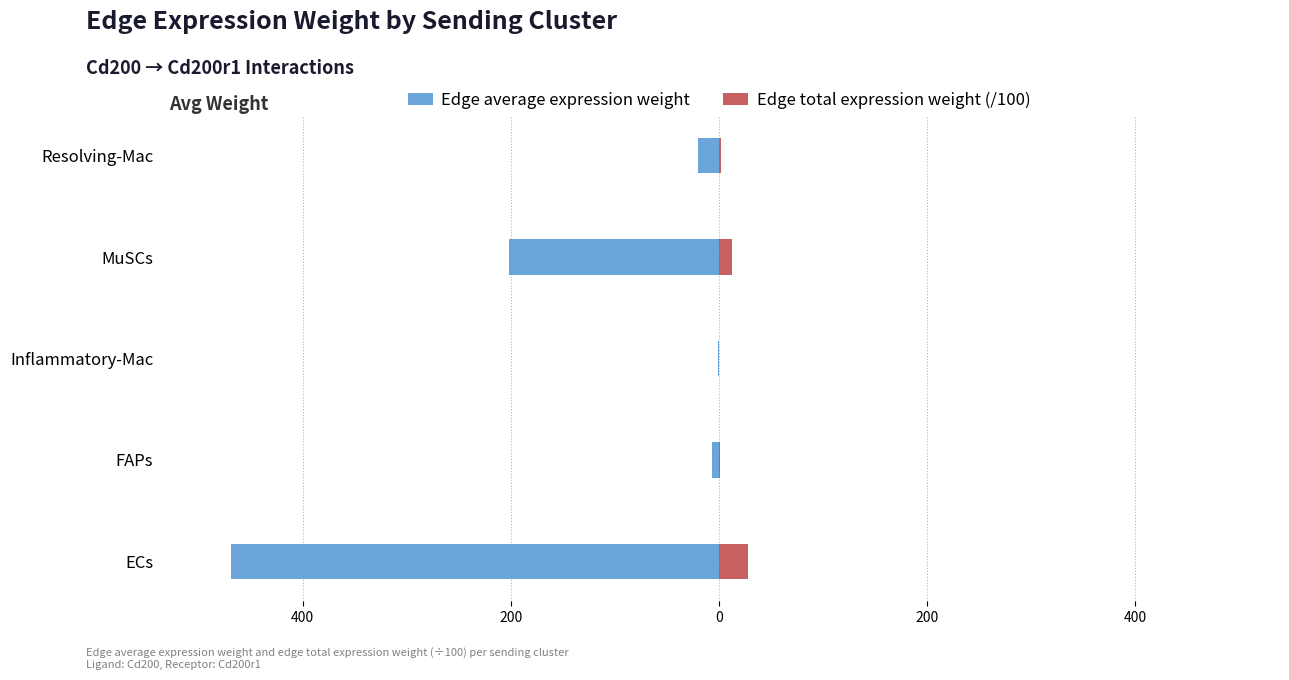

What is the value of the Edge total expression weight (/100) bar at the 1st from the left?

28.1